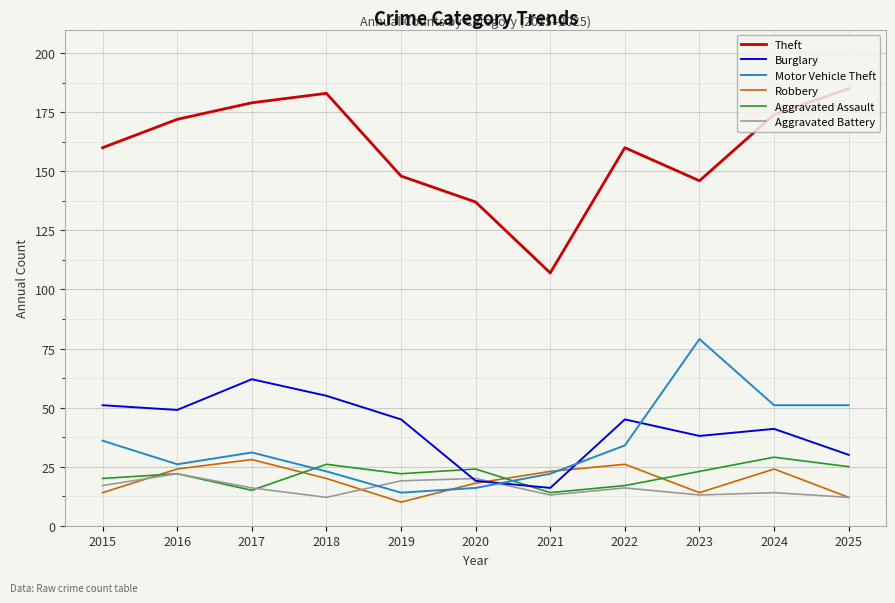

At which category does Aggravated Assault reach its first local peak?

2016